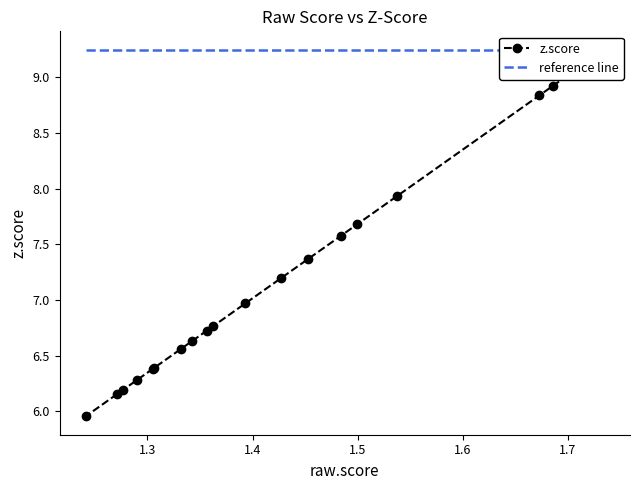

What is the difference between the maximum and minimum values?

3.3